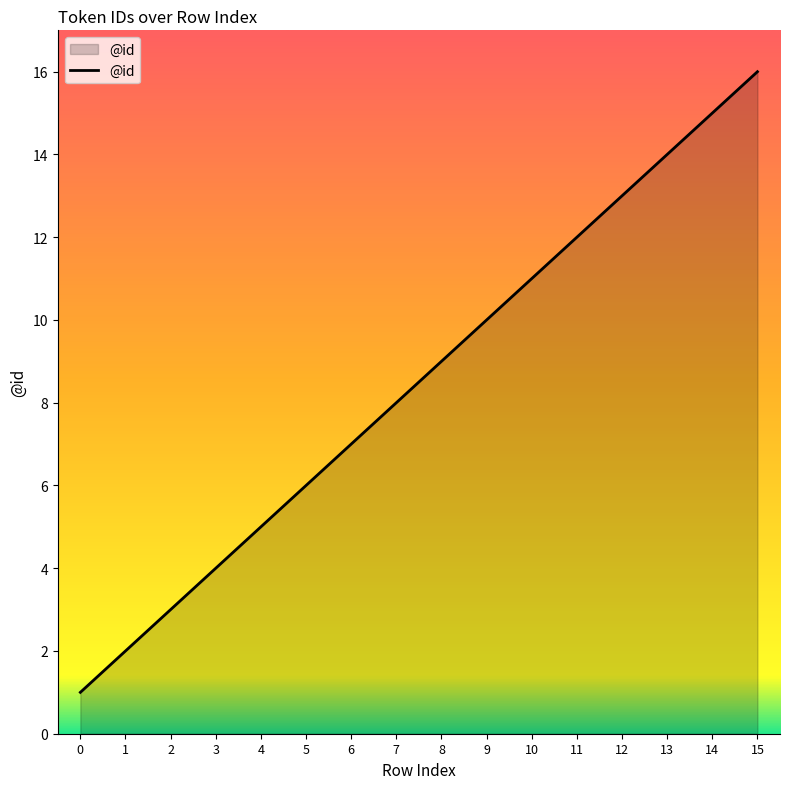

How many lines are shown in the chart?

1